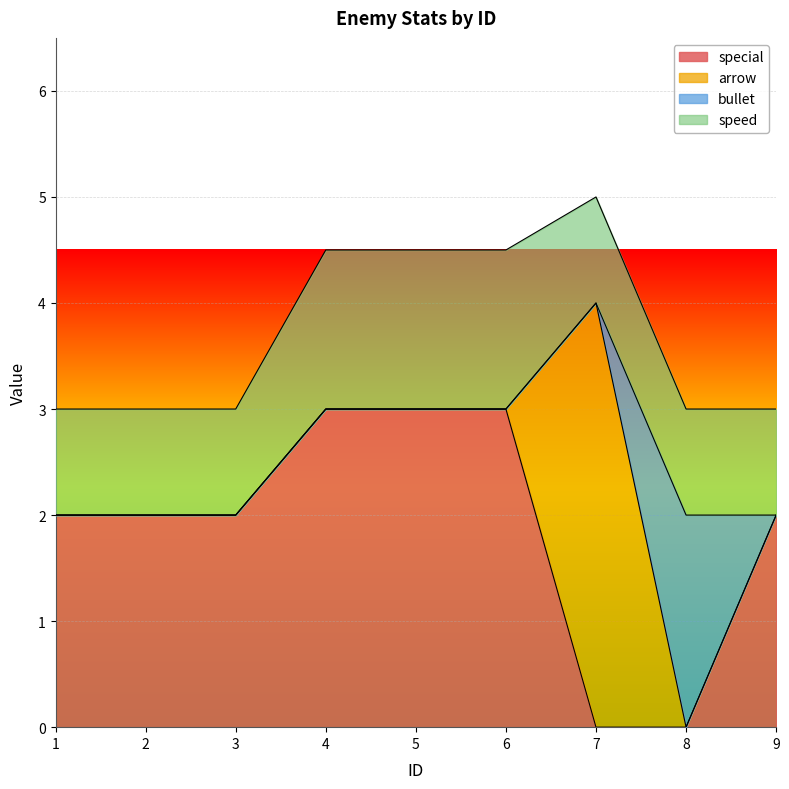

How many times do bullet and special cross each other?

1